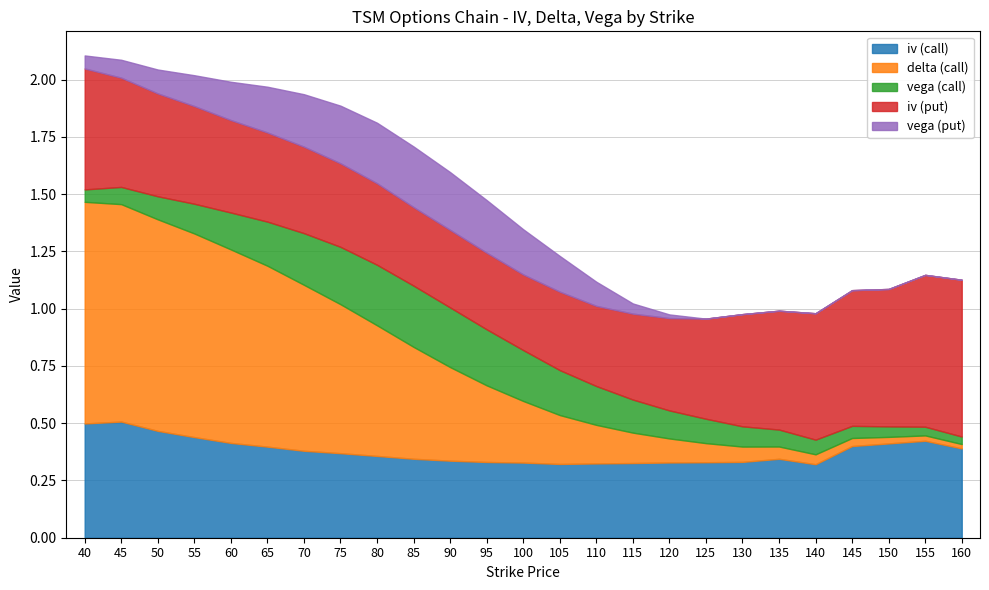

Does the chart contain stacked bars?

No